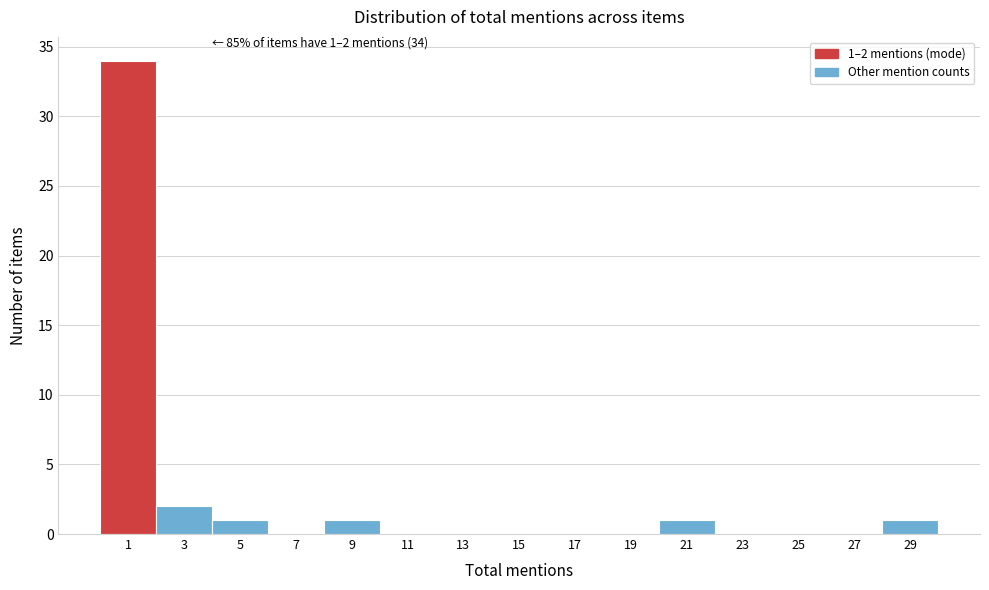

Reading right to left, transcribe all the data shown in this chart.

29=1	27=0	25=0	23=0	21=1	19=0	17=0	15=0	13=0	11=0	9=1	7=0	5=1	3=2	1=34